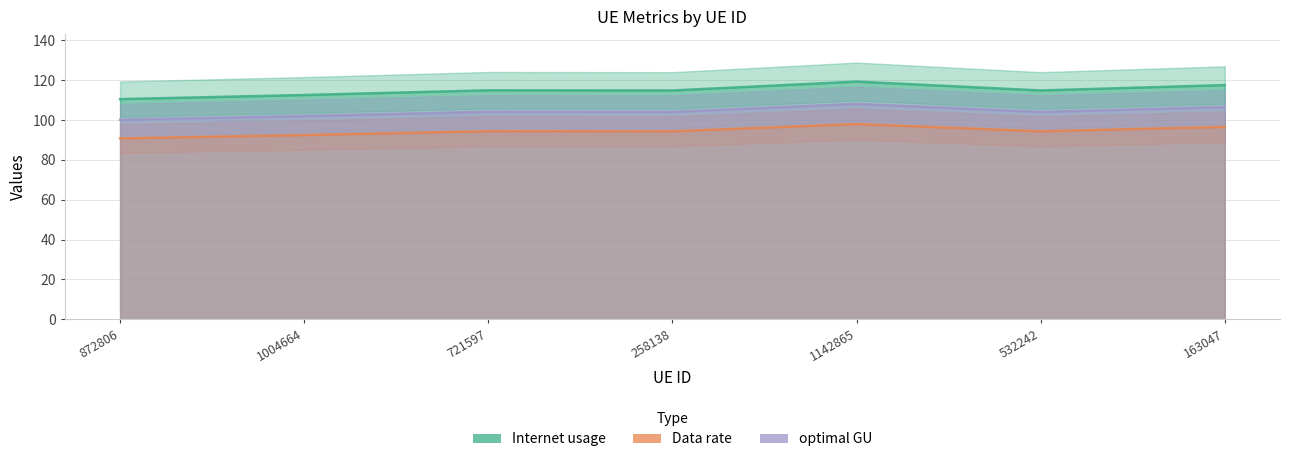

True or false: Data rate and Internet usage cross at least once.

False